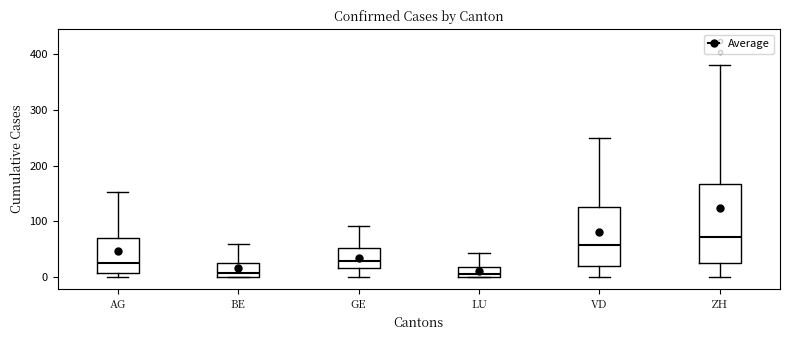

Reading left to right, read every box against the y-axis: the position of its median line, the range the box covers, and the ends of its whiskers. The values are not printed on the chart, so give them approximately, as read against the axis.

AG: median 20, box 10 to 70, whiskers 0 to 150
BE: median 10, box 0 to 30, whiskers 0 to 60
GE: median 30, box 20 to 50, whiskers 0 to 90
LU: median 10, box 0 to 20, whiskers 0 to 40
VD: median 60, box 20 to 130, whiskers 0 to 250
ZH: median 70, box 30 to 170, whiskers 0 to 380